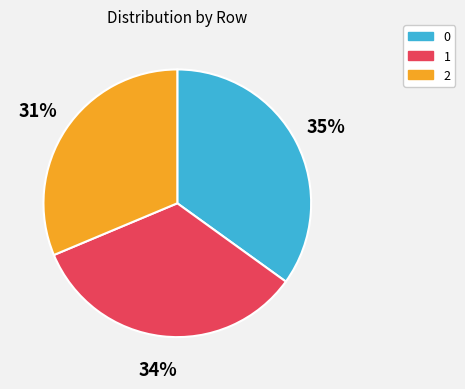

Which slice is the smallest?

2